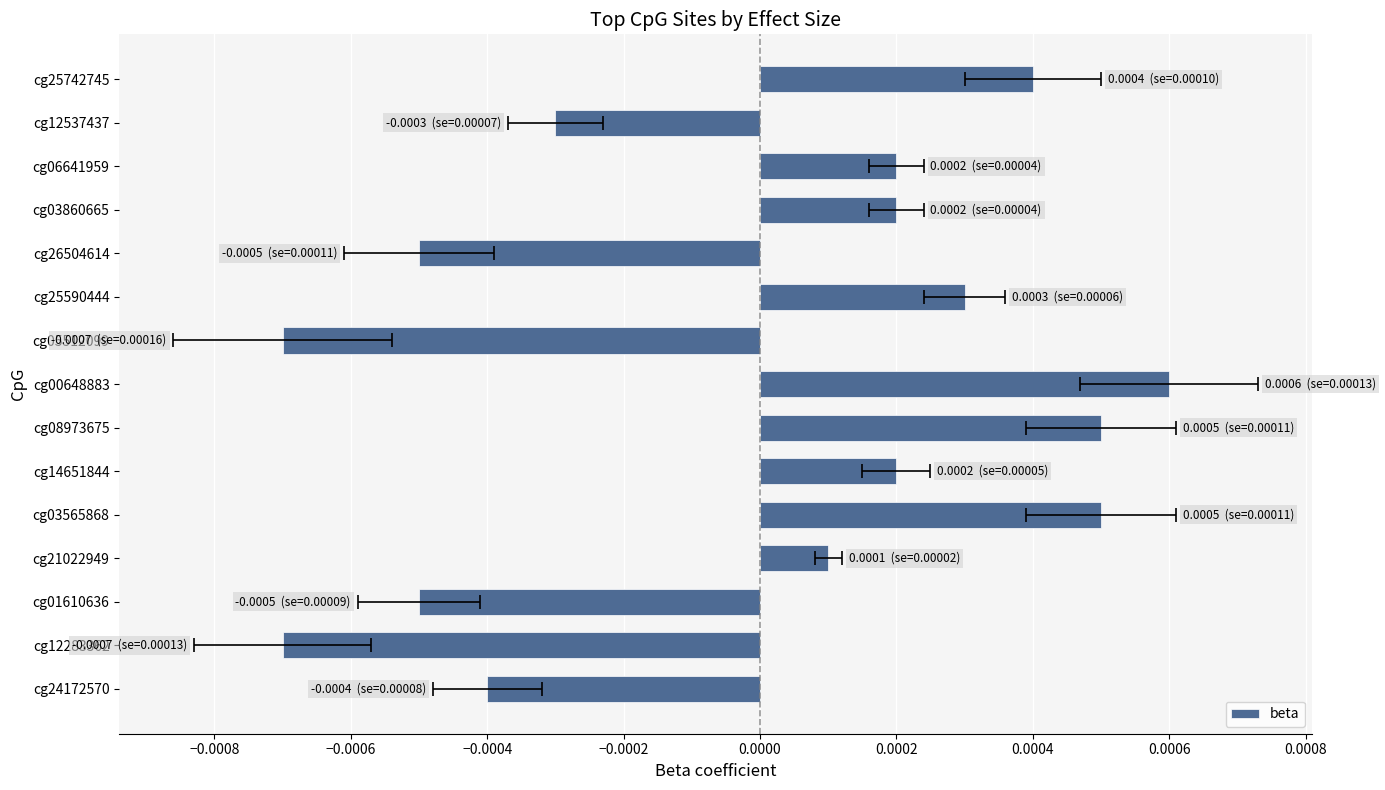

Which has a higher value, cg03565868 or cg01610636?

cg03565868